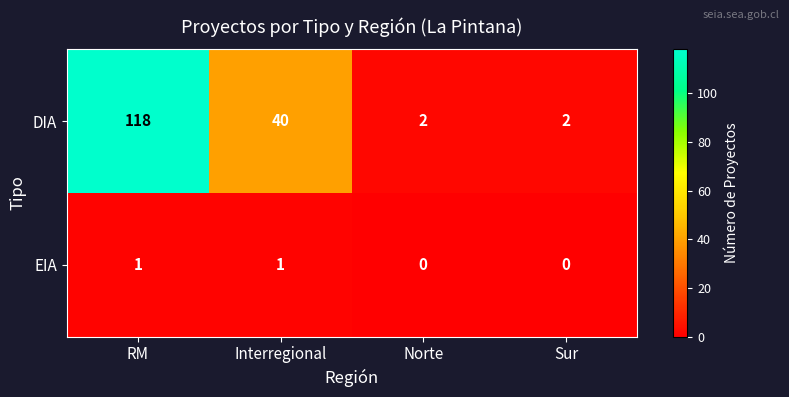

Rank the series by their average value, from highest to lowest.

DIA, EIA